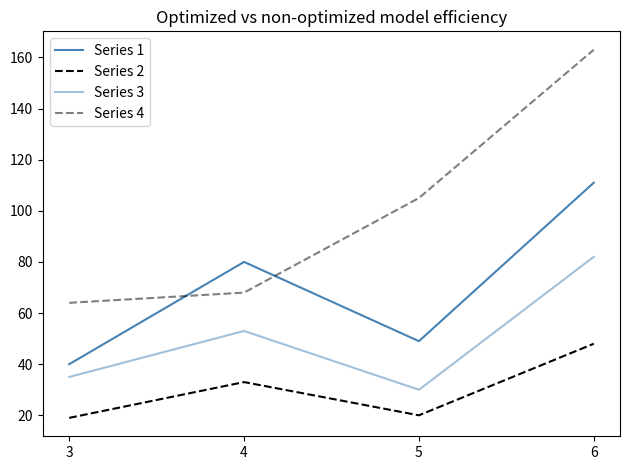

List the series in order of their overall mean, lowest first.

Series 2, Series 3, Series 1, Series 4